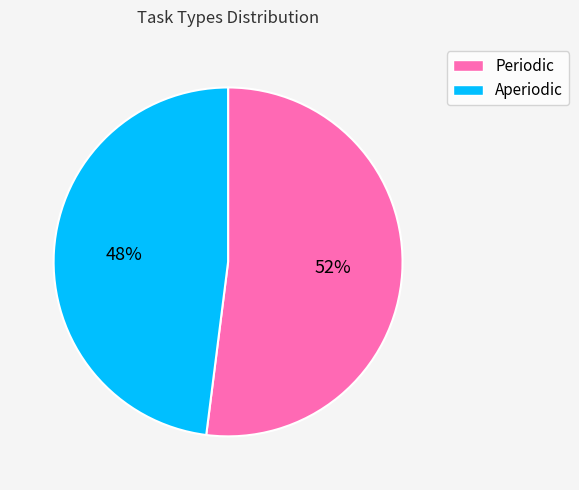

Combined, do Periodic and Aperiodic account for over 50%?

Yes